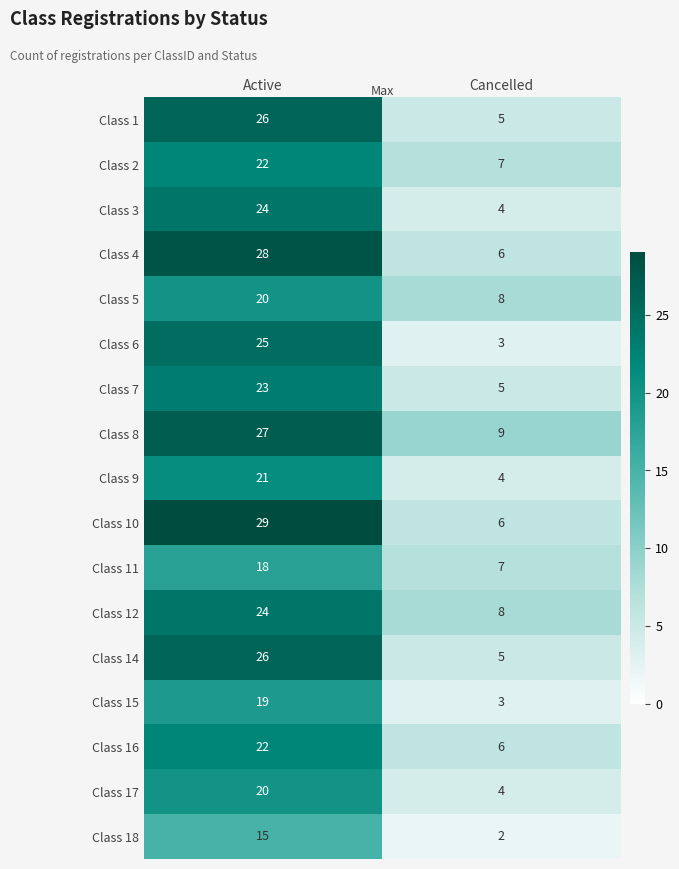

What is the difference between the highest and lowest values at Active?

14